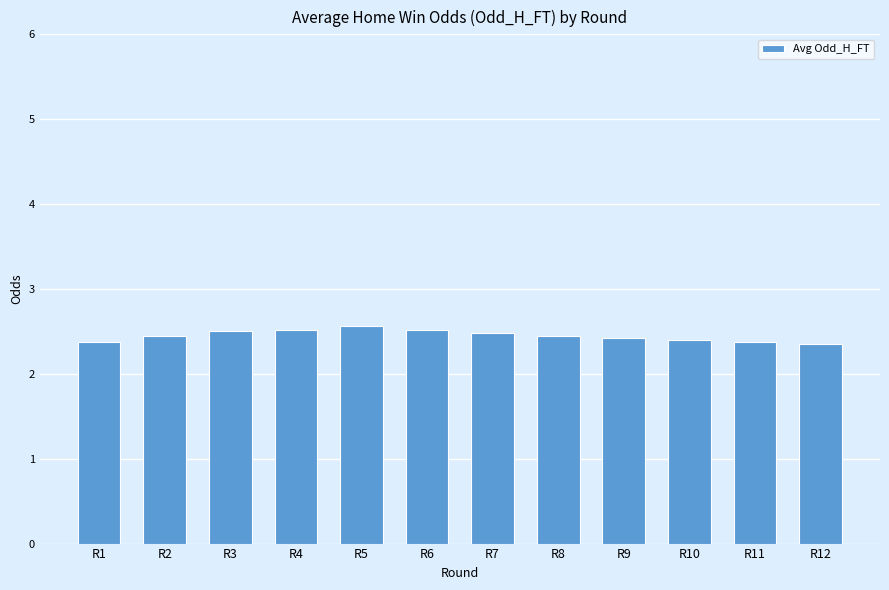

The value at R11 is 0.5. True or false?

False